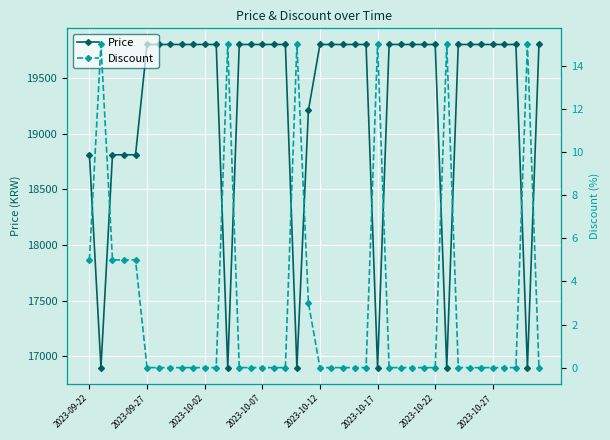

Which series has the largest total across all categories?

Price